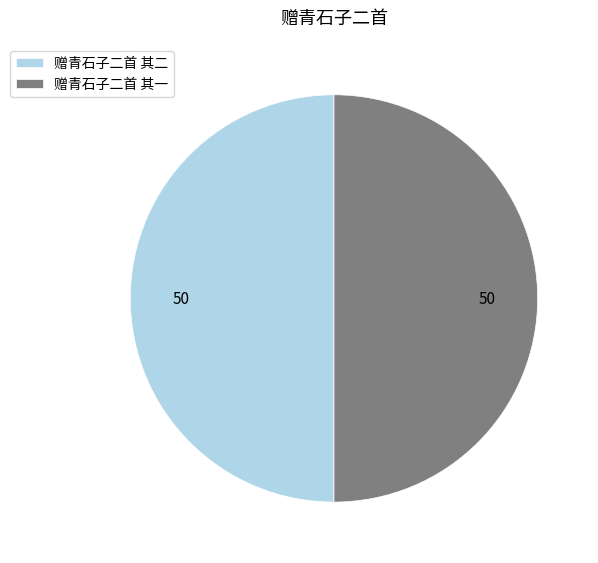

The 赠青石子二首 其二 slice represents 63% of the pie. True or false?

False